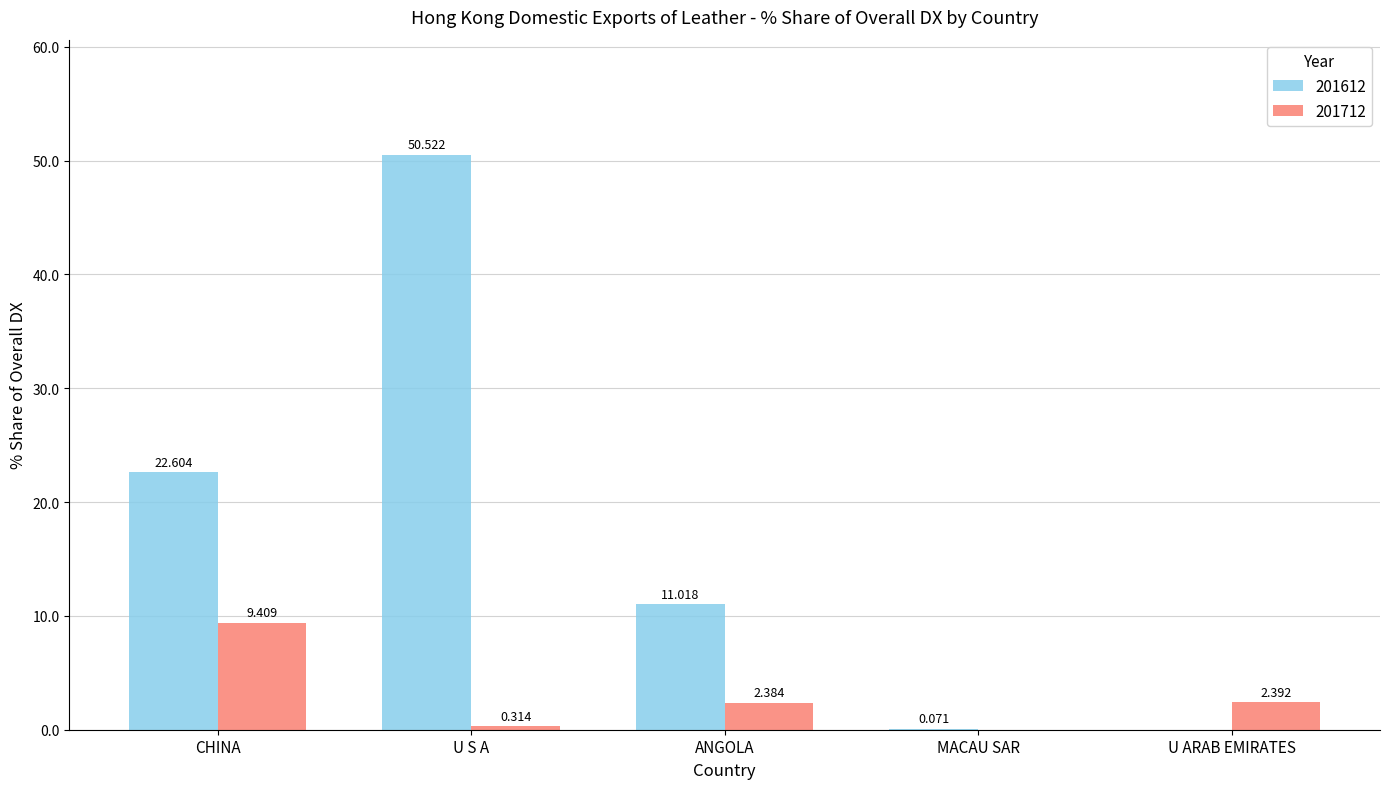

Which category has the highest value in the 201712 series?

CHINA